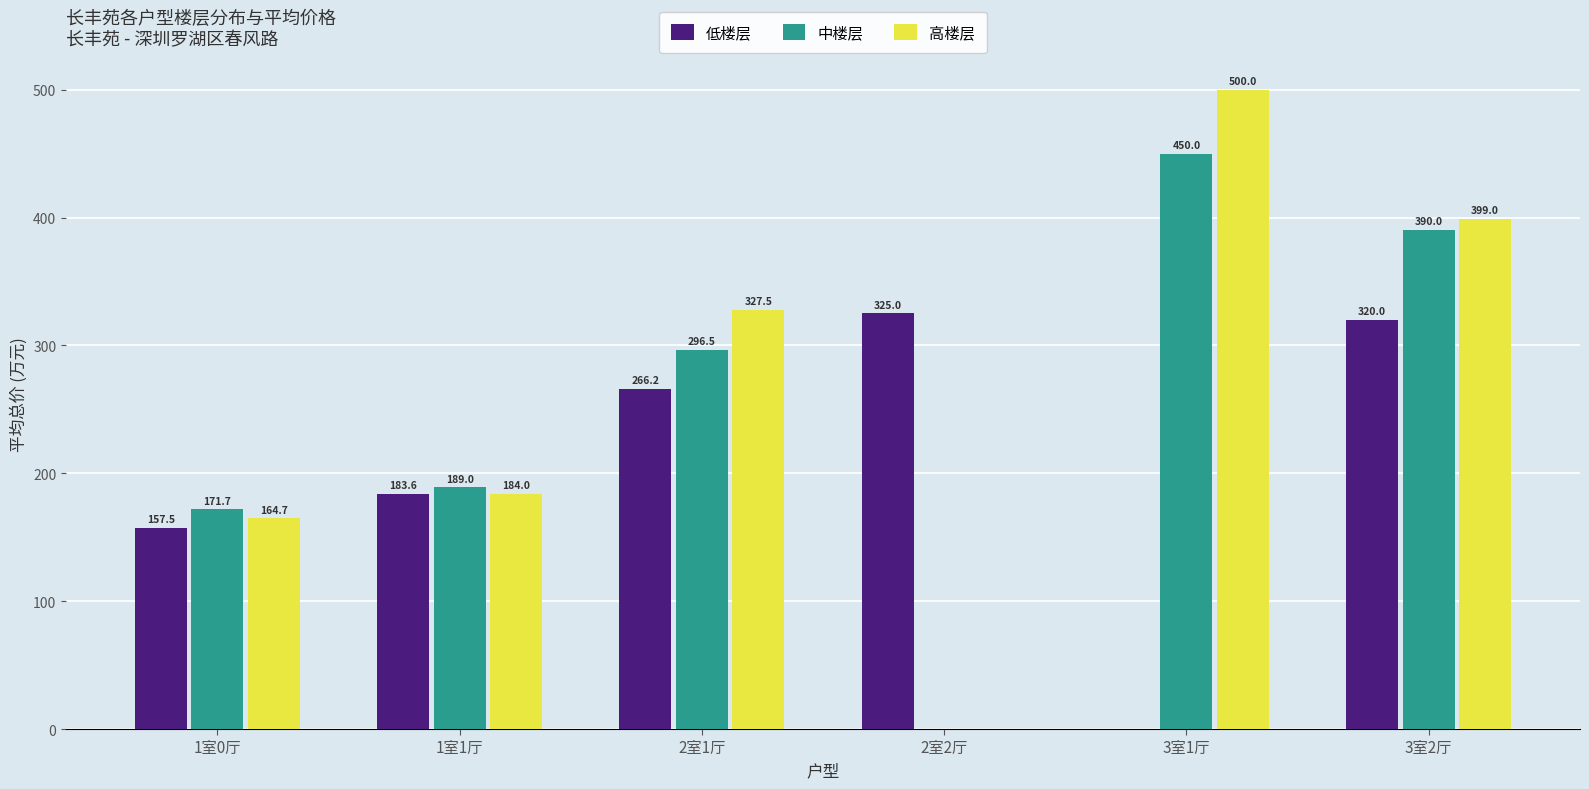

Does the chart contain stacked bars?

No